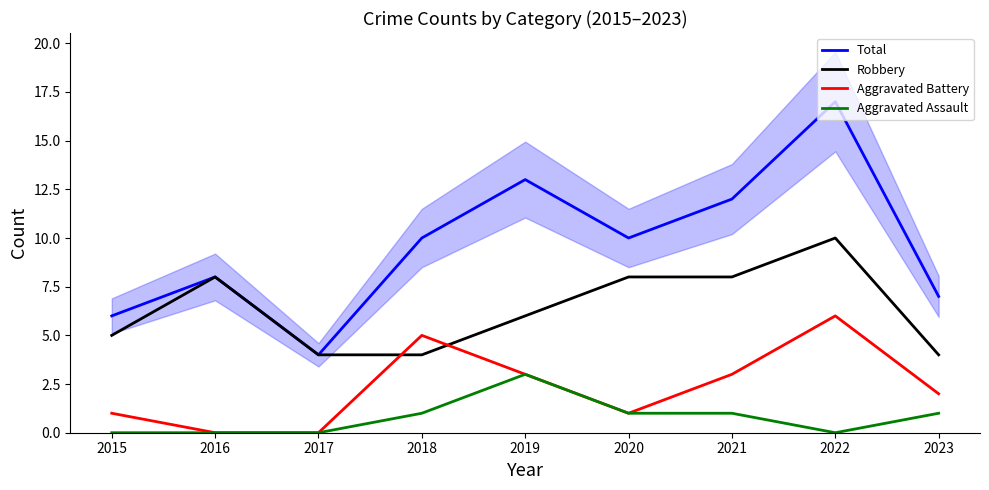

What is the approximate value of Robbery at 2019?

6